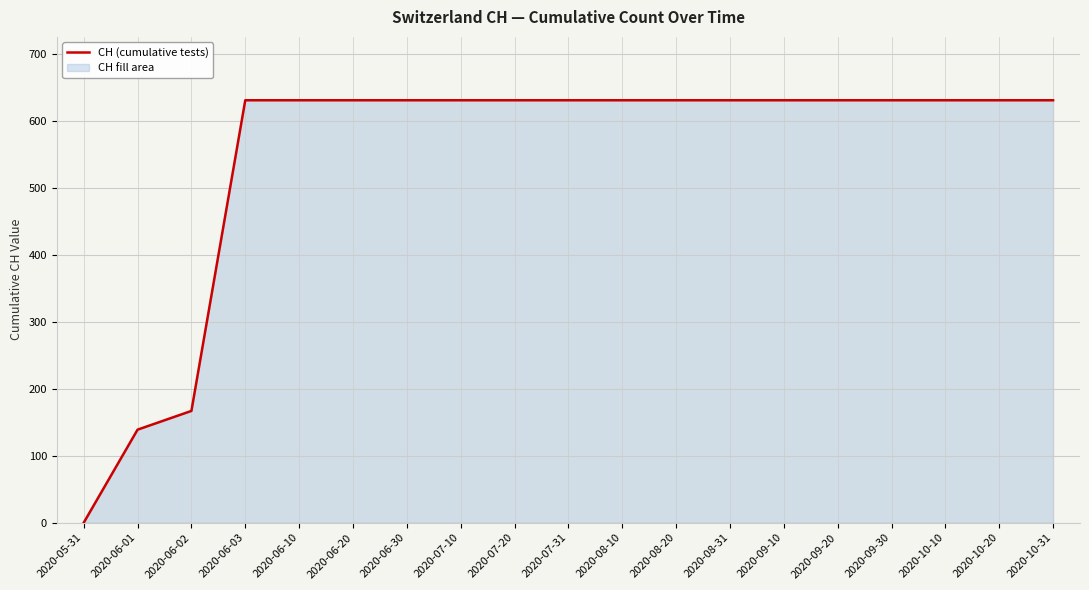

How many lines are shown in the chart?

1